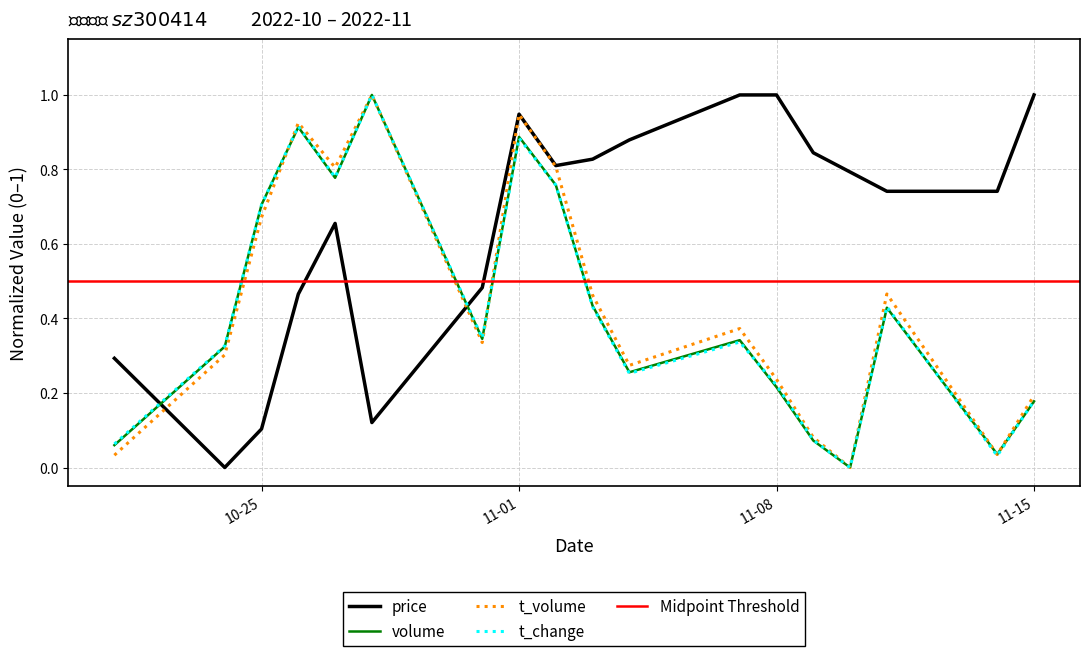

True or false: volume has a value of 0.6 at 11-15.

False